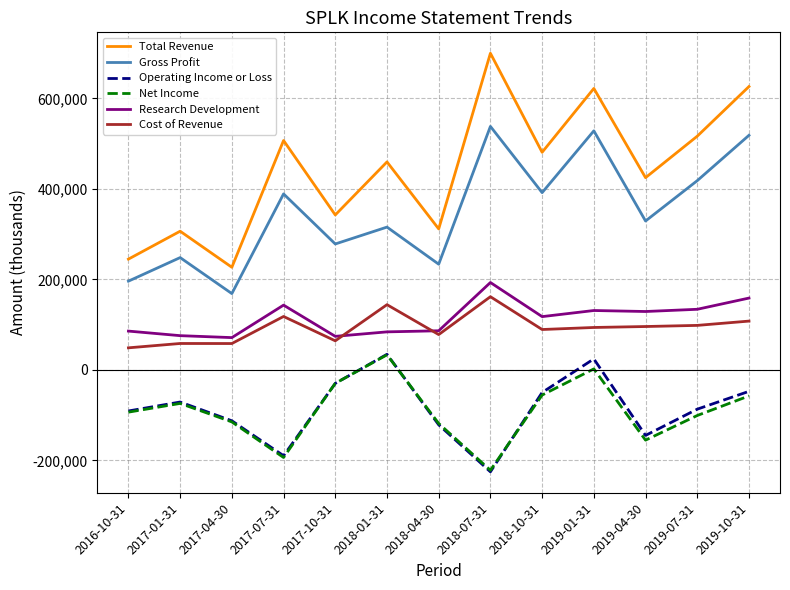

The value of Cost of Revenue at 2019-07-31 is 98300. True or false?

True